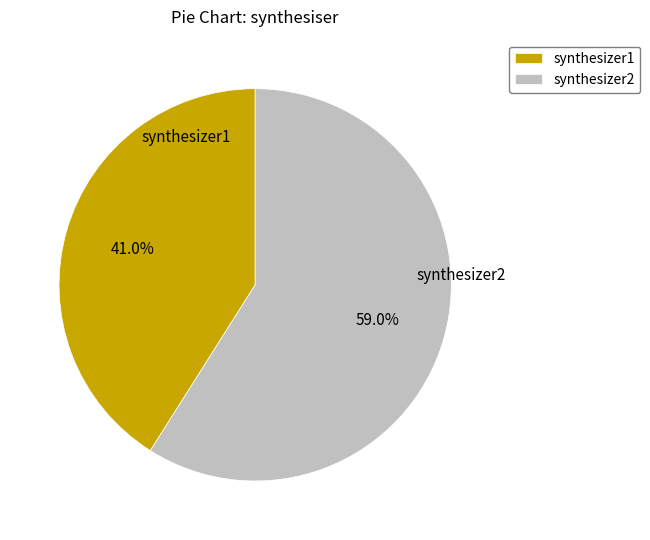

What percentage do synthesizer1 and synthesizer2 together represent?

100.0%